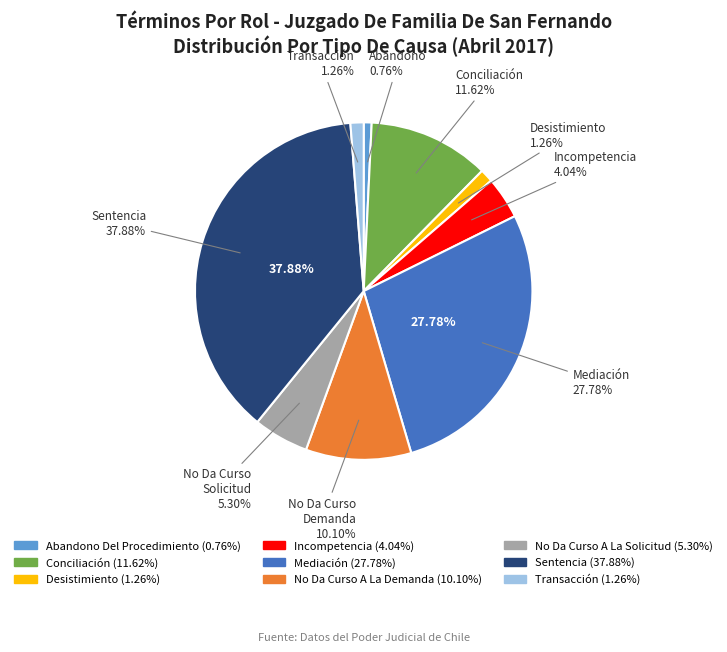

What is the ratio of the value at No Da Curso A La Solicitud to the value at Conciliación?

0.5